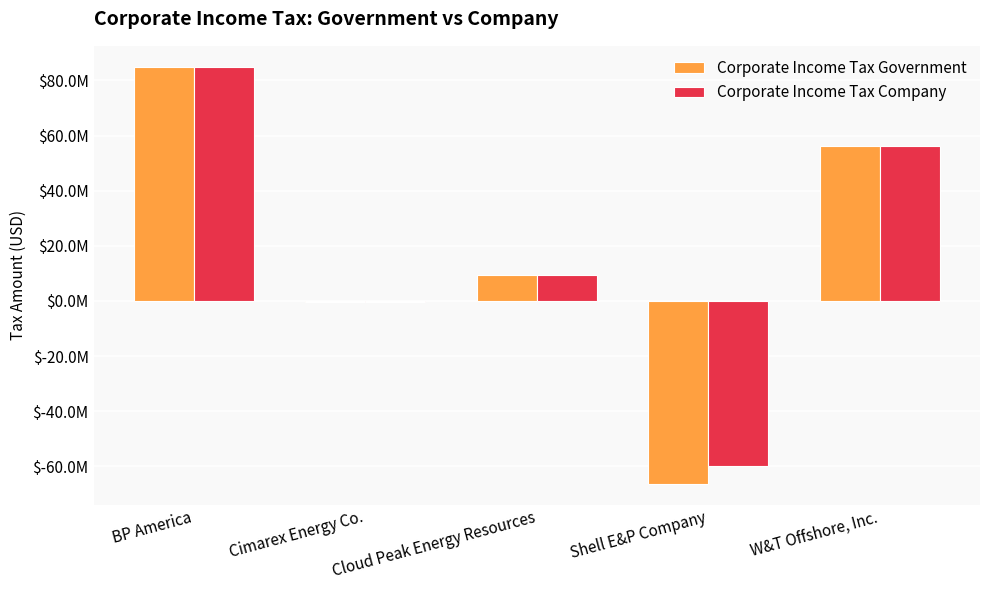

Does the chart contain stacked bars?

No